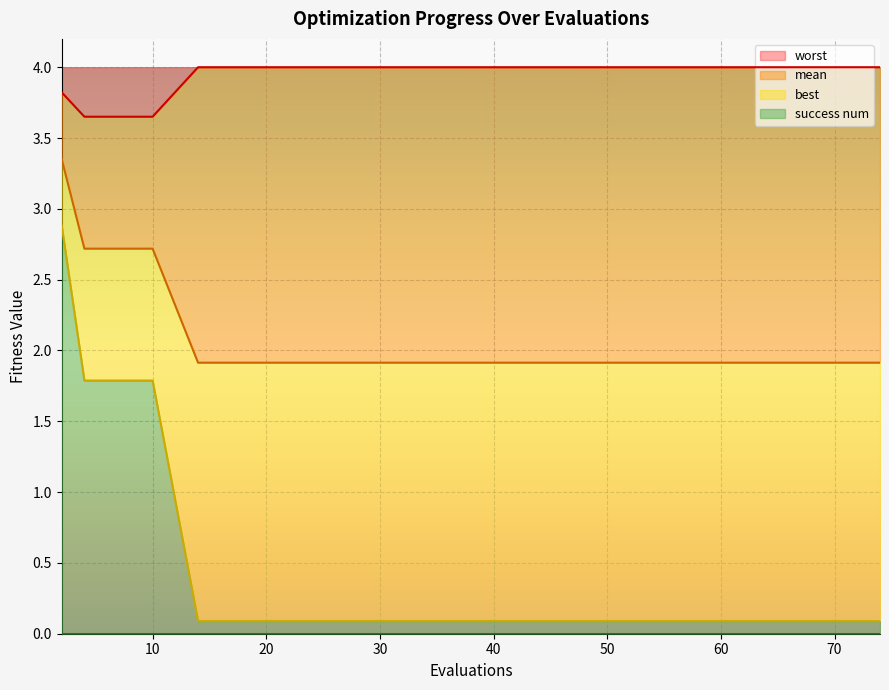

Which category has the lowest value across all series?

14